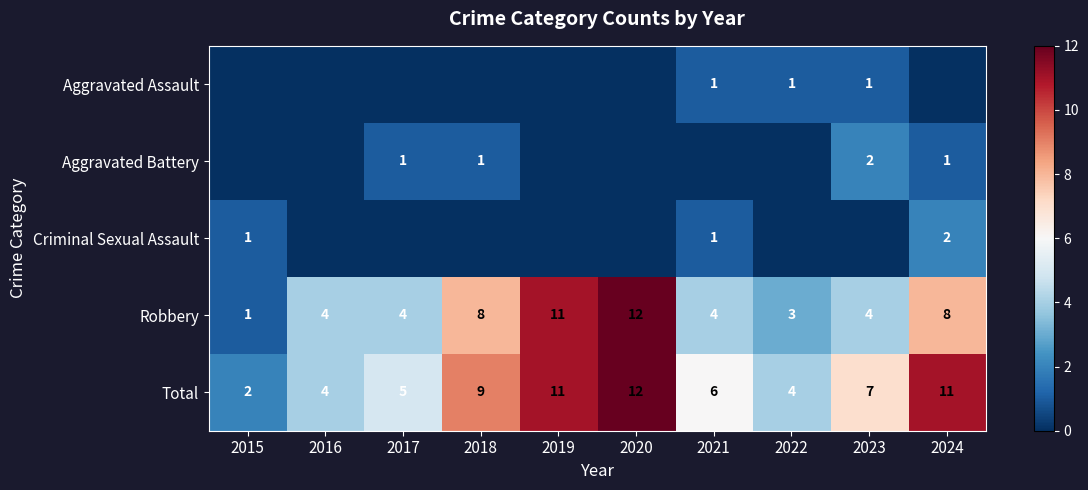

Which category has the highest value in the Robbery series?

2020